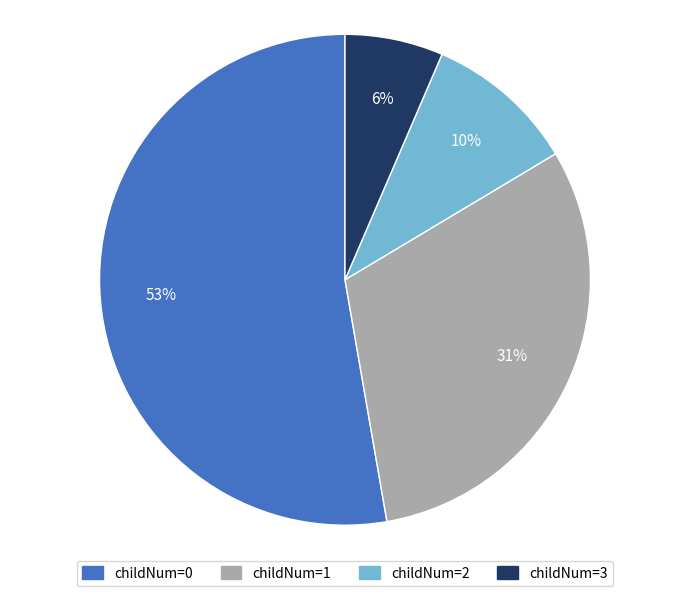

To the nearest percent, what percentage of the pie is childNum=1?

31%